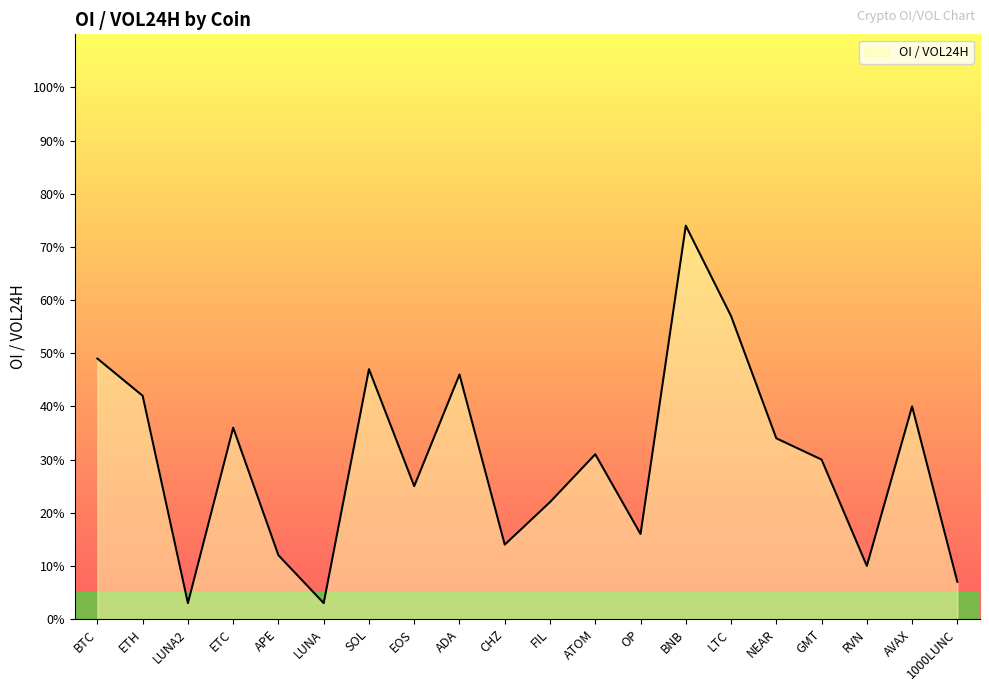

True or false: the data shows 0.0 at 1000LUNC.

False